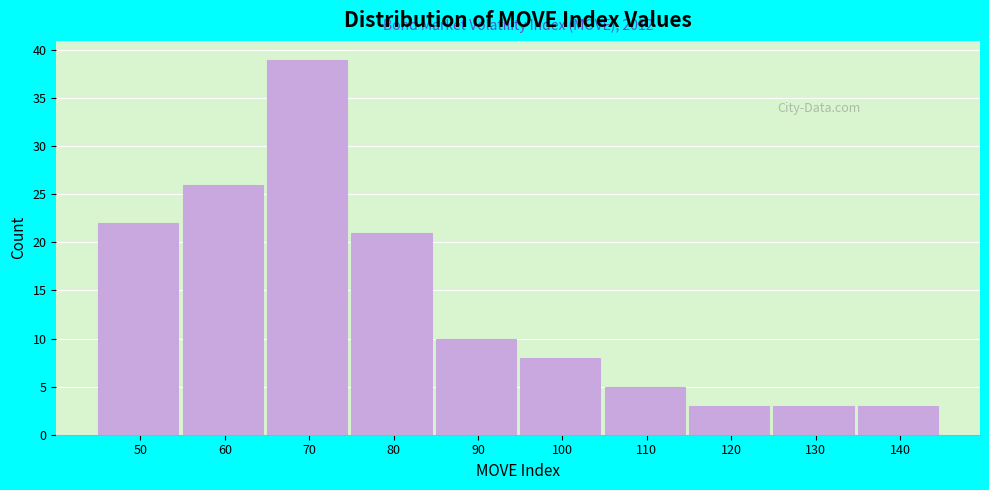

Reading left to right, extract all data points from this chart.

22	26	39	21	10	8	5	3	3	3